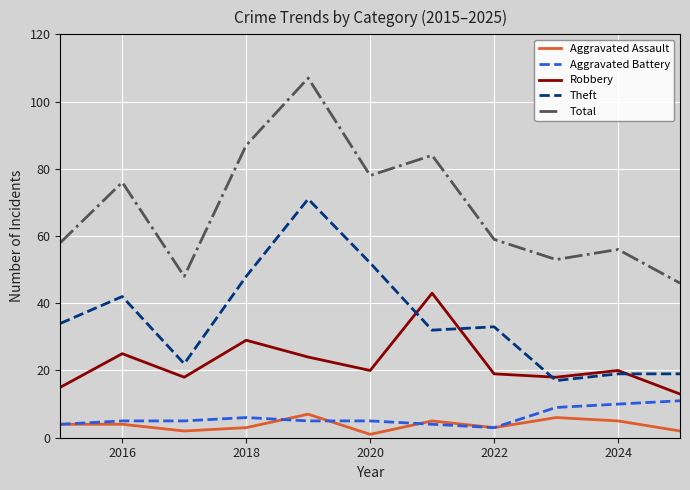

True or false: Theft and Aggravated Battery cross at least once.

False